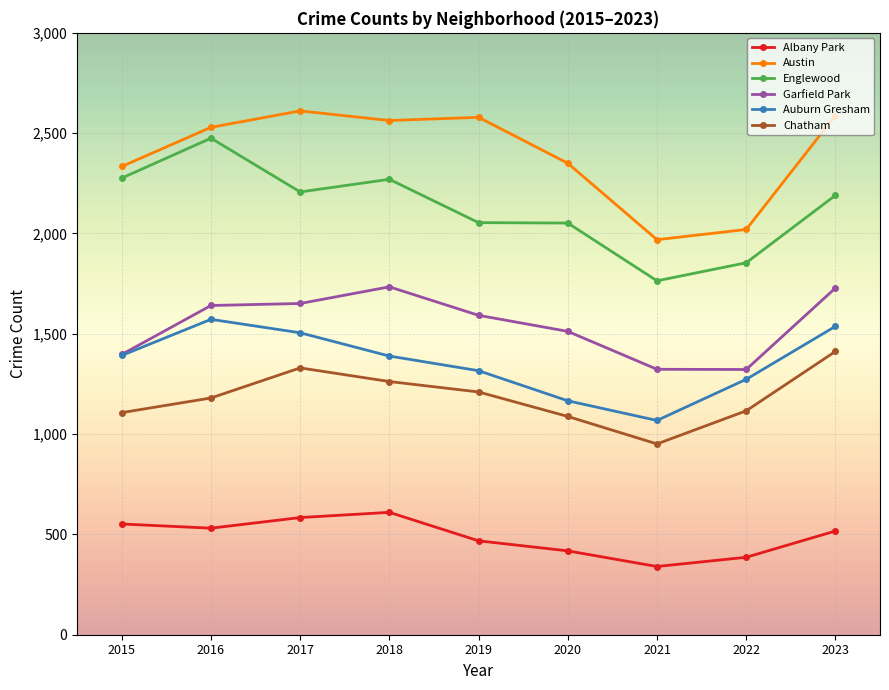

True or false: Chatham and Garfield Park intersect in this chart.

False